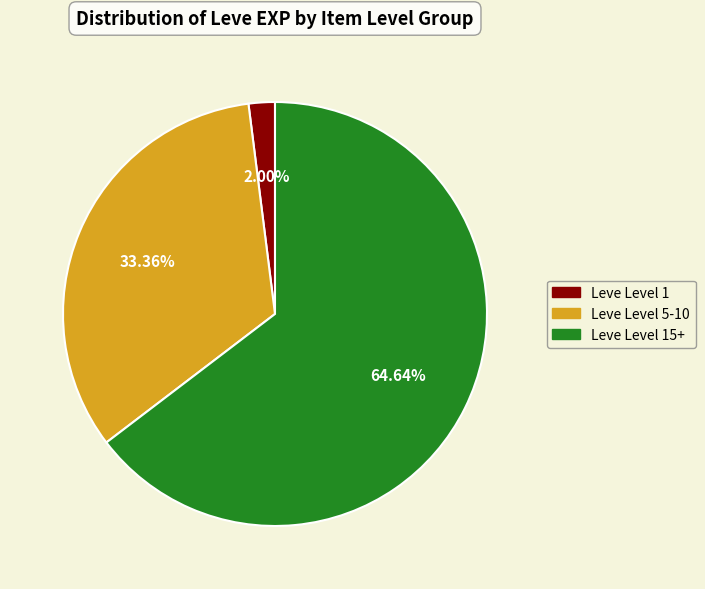

How many slices are in this pie chart?

3